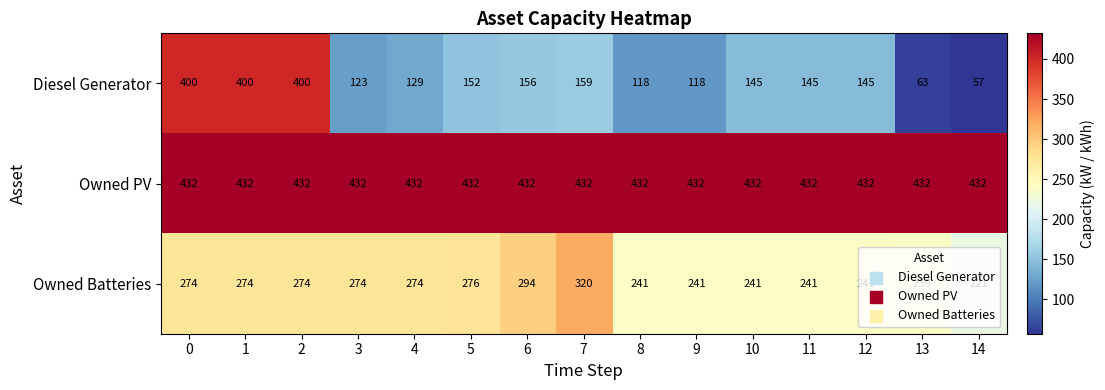

Which series has the largest total across all categories?

Owned PV